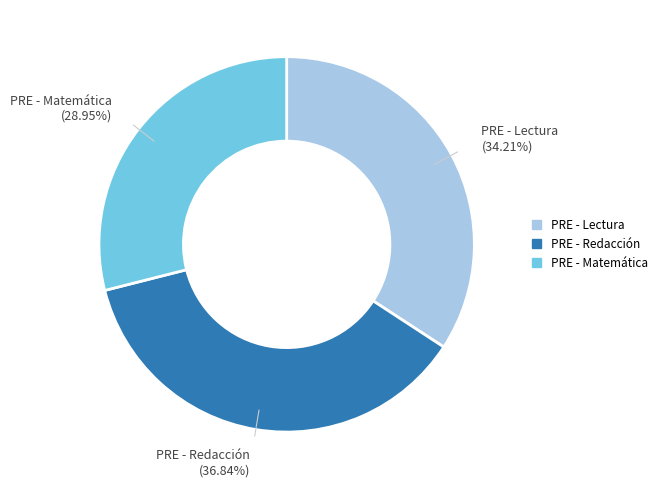

How many segments does this pie chart have?

3